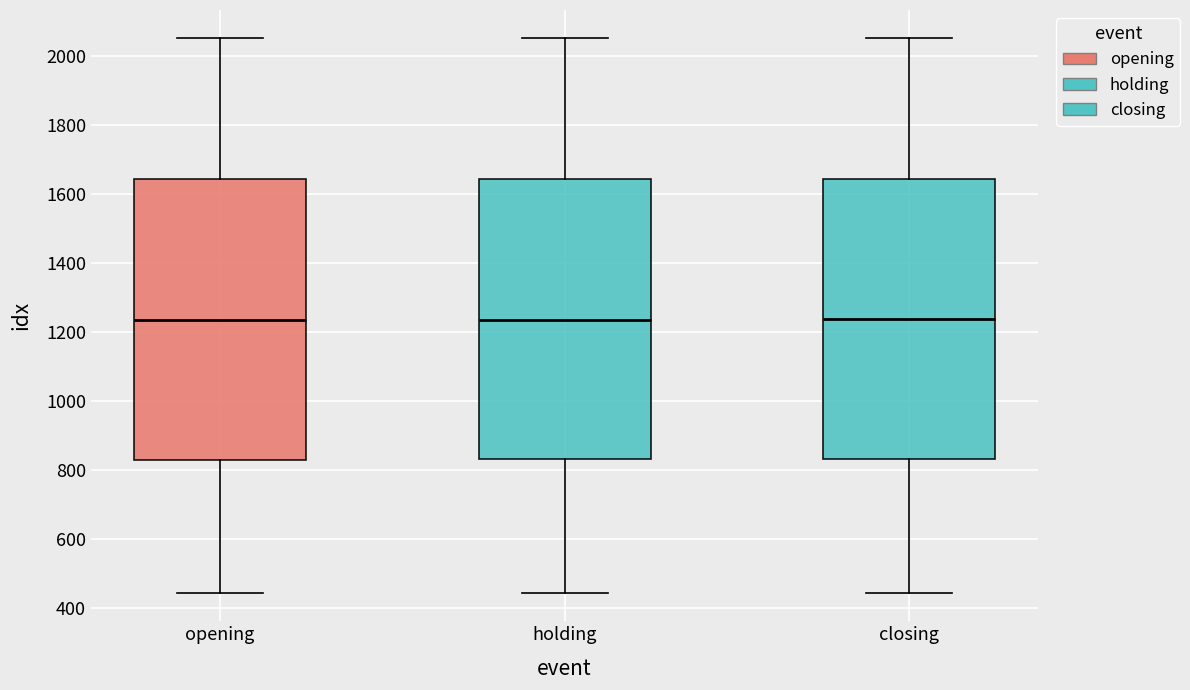

Reading left to right, transcribe this box plot: for each box, give where its median line is, the range the box spans, and where its two whiskers end, as read against the y-axis. The values are not printed on the chart, so give them approximately, as read against the axis.

opening: median 1240, box 840 to 1640, whiskers 440 to 2060
holding: median 1240, box 840 to 1640, whiskers 440 to 2060
closing: median 1240, box 840 to 1640, whiskers 440 to 2060